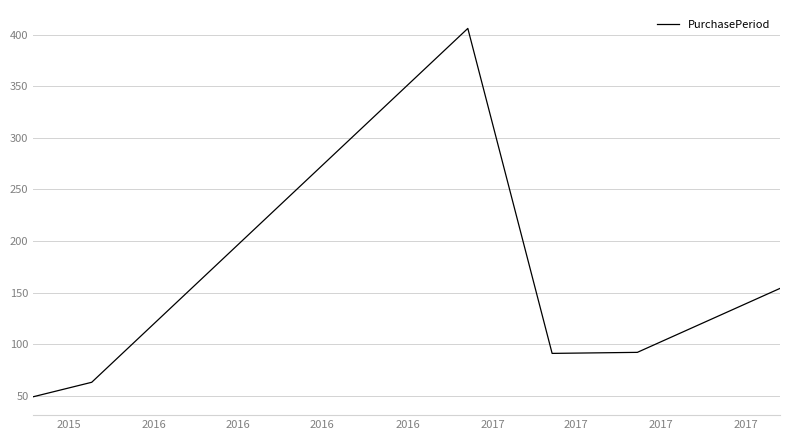

How many lines are shown in the chart?

1